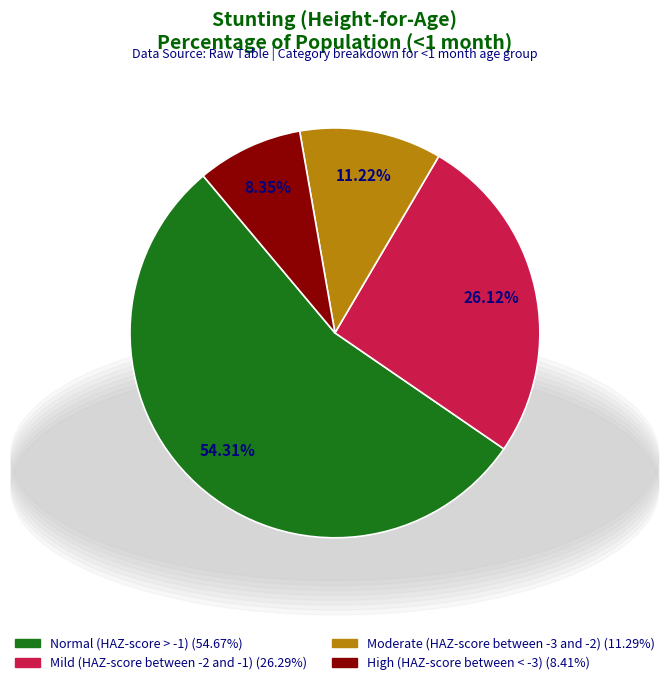

To the nearest percent, what portion does Normal (HAZ-score > -1) represent?

54%